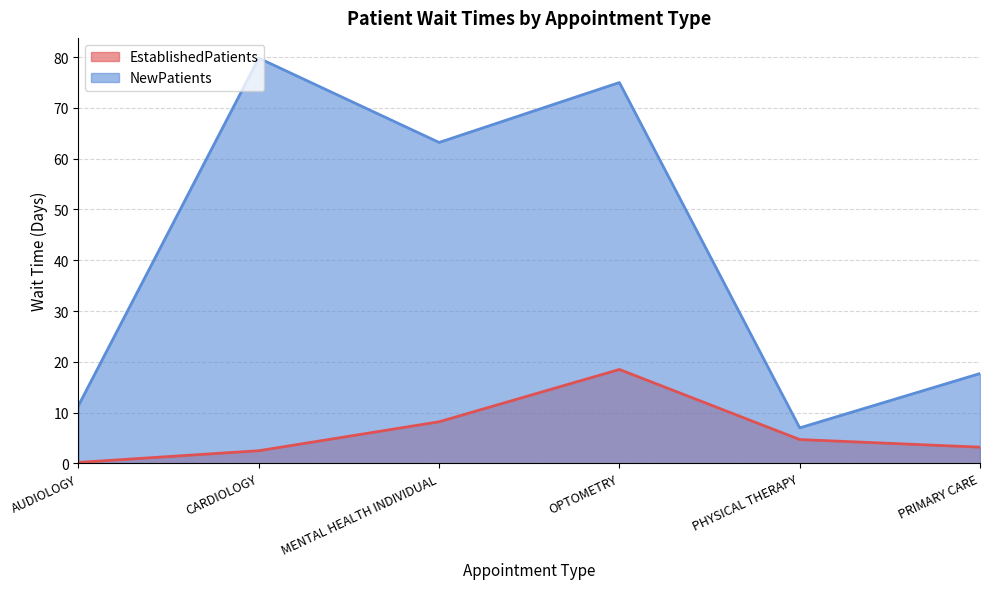

True or false: NewPatients and EstablishedPatients cross at least once.

False